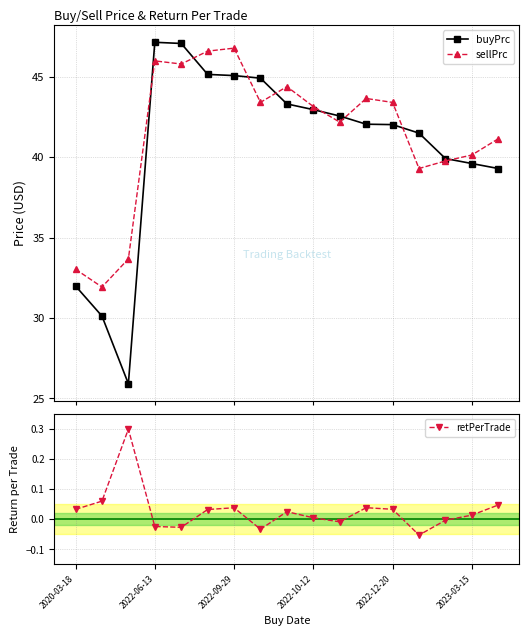

What is the sum of all retPerTrade values?

0.5